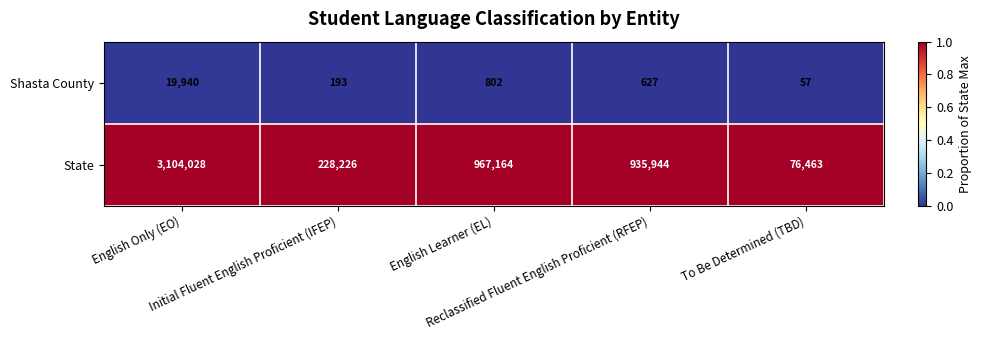

Which series has the largest range (max minus min)?

State